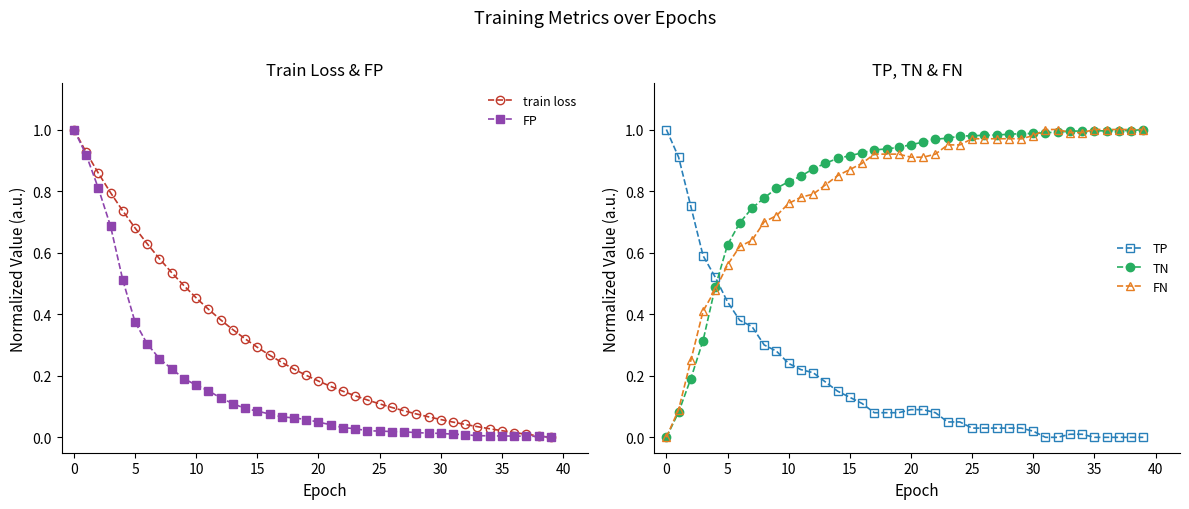

Reading left to right, list all the values displayed in this chart.

train loss: 1.0	0.9	0.9	0.8	0.7	0.7	0.6	0.6	0.5	0.5	0.5	0.4	0.4	0.3	0.3	0.3	0.3	0.2	0.2	0.2	0.2	0.2	0.1	0.1	0.1	0.1	0.1	0.1	0.1	0.1	0.1	0.0	0.0	0.0	0.0	0.0	0.0	0.0	0.0	0.0
FP: 1.0	0.9	0.8	0.7	0.5	0.4	0.3	0.3	0.2	0.2	0.2	0.2	0.1	0.1	0.1	0.1	0.1	0.1	0.1	0.1	0.0	0.0	0.0	0.0	0.0	0.0	0.0	0.0	0.0	0.0	0.0	0.0	0.0	0.0	0.0	0.0	0.0	0.0	0.0	0.0
TP: 1.0	0.9	0.8	0.6	0.5	0.4	0.4	0.4	0.3	0.3	0.2	0.2	0.2	0.2	0.1	0.1	0.1	0.1	0.1	0.1	0.1	0.1	0.1	0.1	0.1	0.0	0.0	0.0	0.0	0.0	0.0	0.0	0.0	0.0	0.0	0.0	0.0	0.0	0.0	0.0
TN: 0.0	0.1	0.2	0.3	0.5	0.6	0.7	0.7	0.8	0.8	0.8	0.8	0.9	0.9	0.9	0.9	0.9	0.9	0.9	0.9	1.0	1.0	1.0	1.0	1.0	1.0	1.0	1.0	1.0	1.0	1.0	1.0	1.0	1.0	1.0	1.0	1.0	1.0	1.0	1.0
FN: 0.0	0.1	0.2	0.4	0.5	0.6	0.6	0.6	0.7	0.7	0.8	0.8	0.8	0.8	0.8	0.9	0.9	0.9	0.9	0.9	0.9	0.9	0.9	0.9	0.9	1.0	1.0	1.0	1.0	1.0	1.0	1.0	1.0	1.0	1.0	1.0	1.0	1.0	1.0	1.0